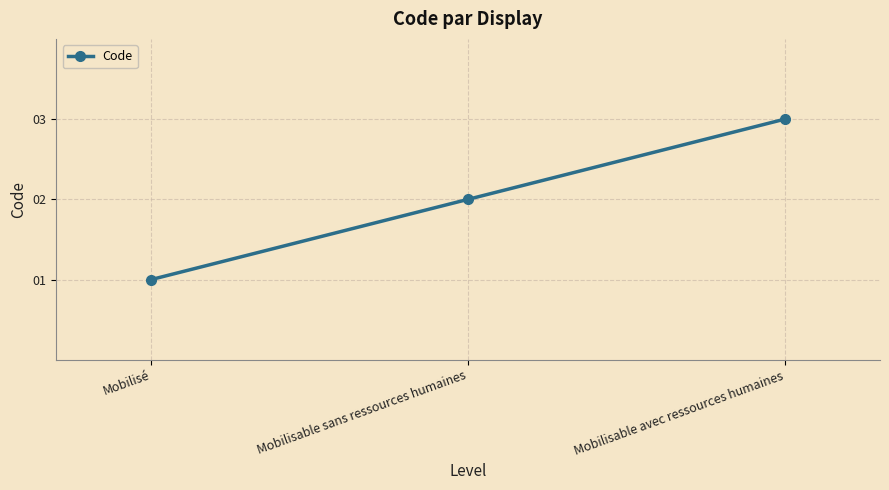

At which label is the value closest to 2?

Mobilisable sans ressources humaines